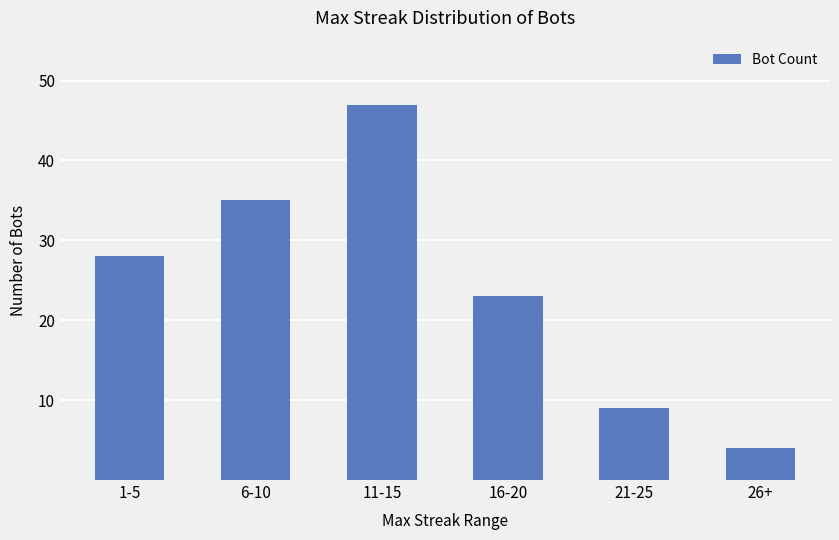

Which has a higher value, 11-15 or 26+?

11-15